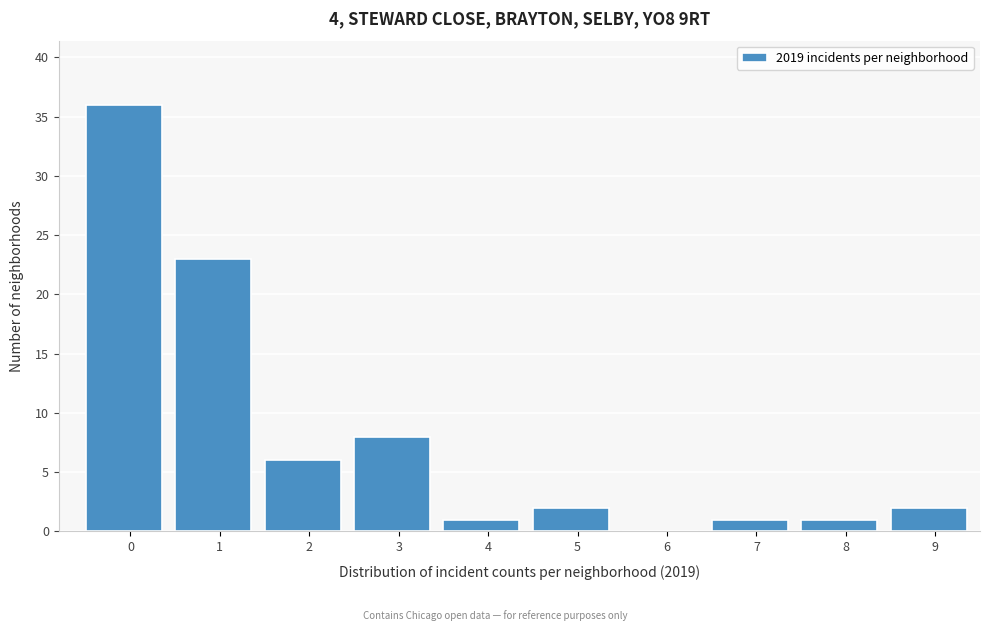

Reading right to left, what are all the values shown in this chart?

9=2	8=1	7=1	6=0	5=2	4=1	3=8	2=6	1=23	0=36